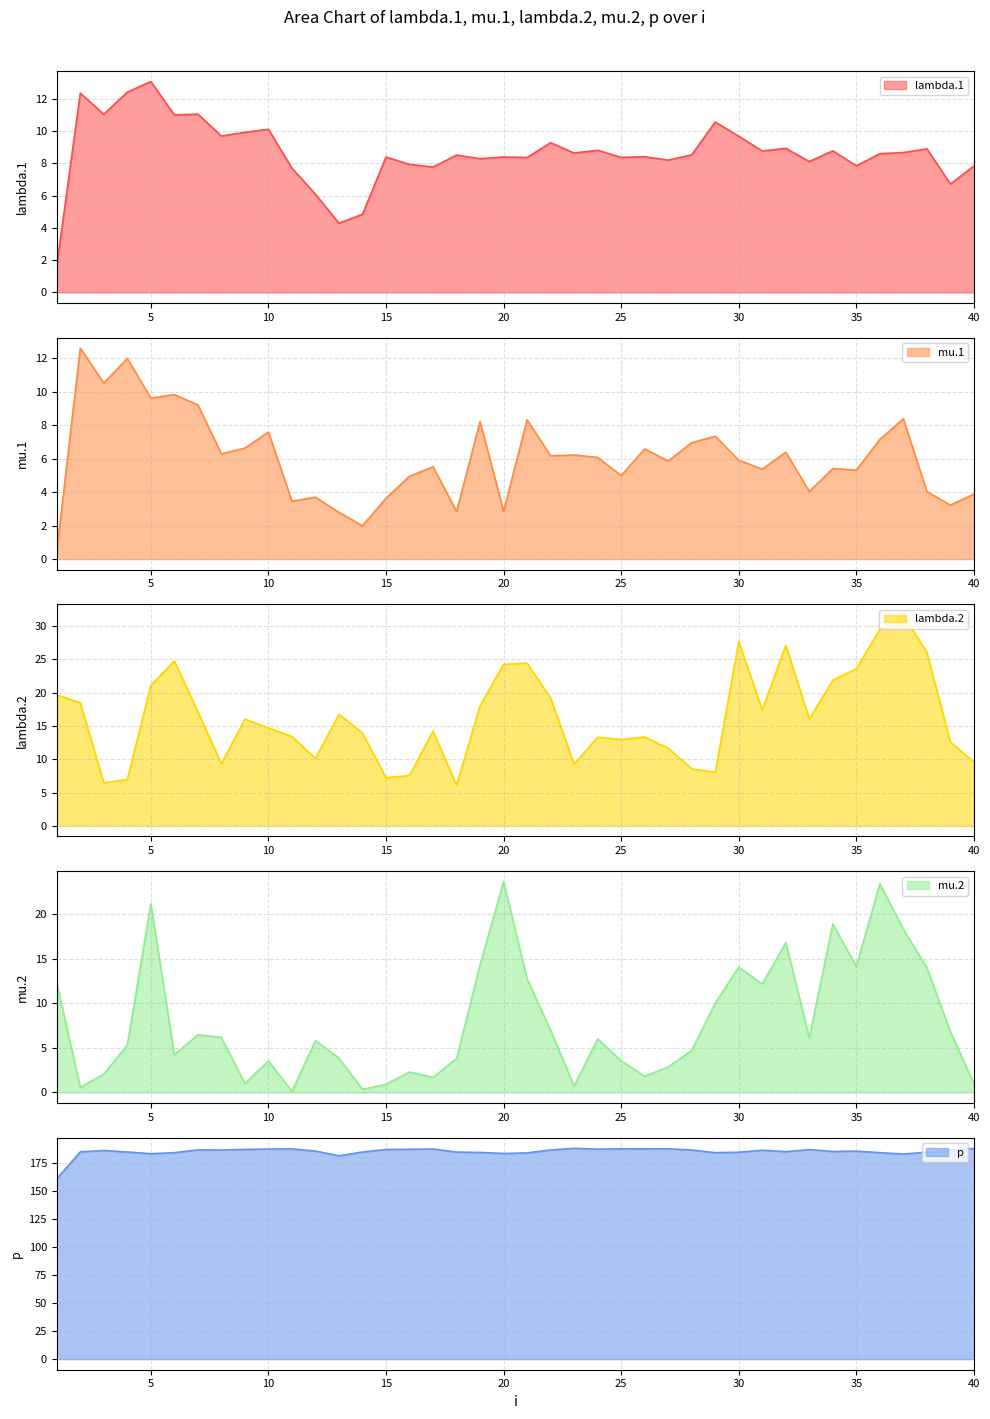

True or false: p and mu.2 intersect in this chart.

False